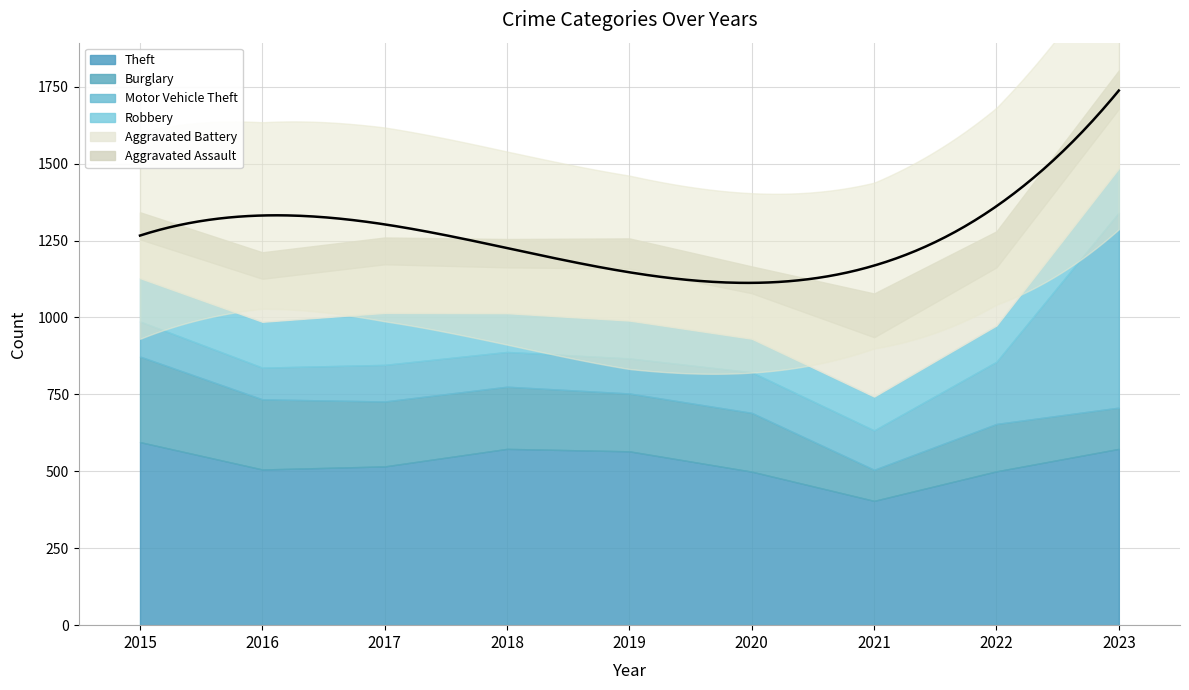

List the labels in order of Burglary value, largest first.

2015, 2016, 2017, 2018, 2020, 2019, 2022, 2023, 2021